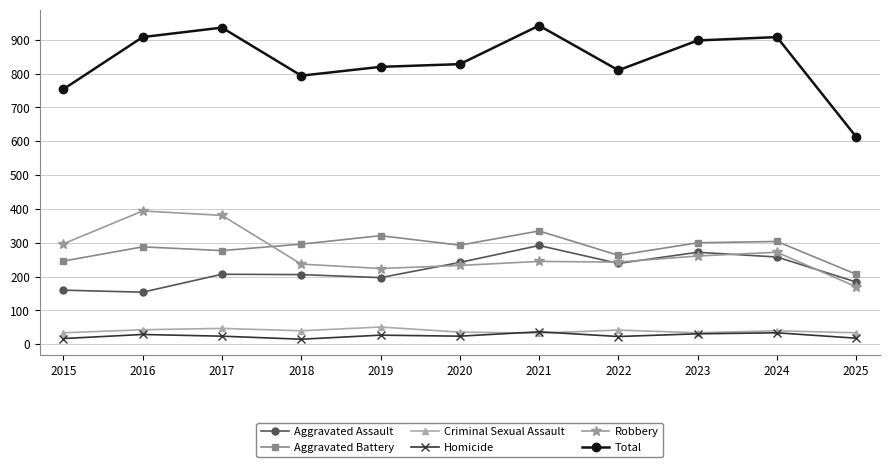

True or false: Criminal Sexual Assault and Aggravated Battery cross at least once.

False